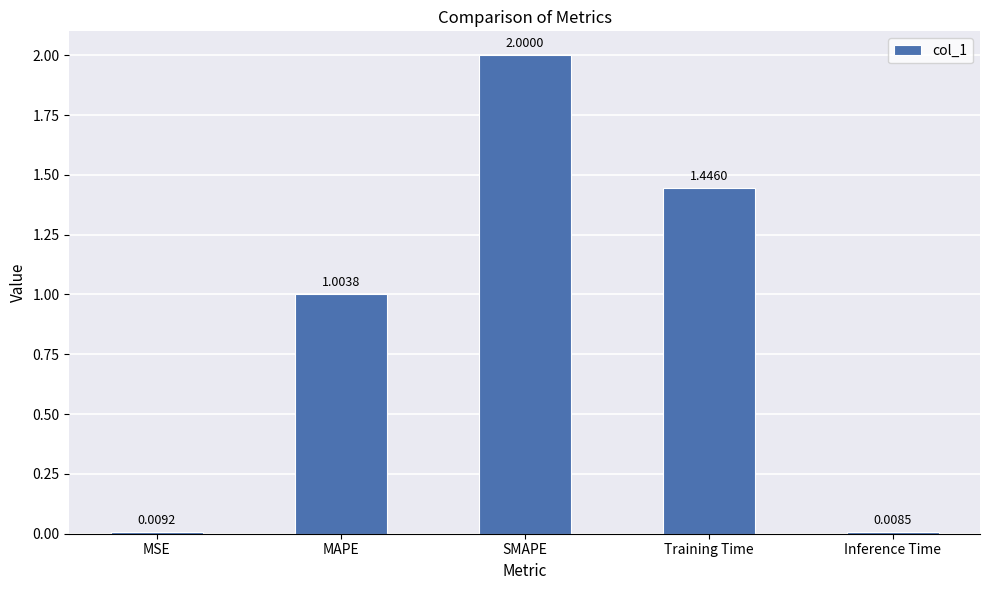

What is the change in value from MAPE to Training Time?

+0.4